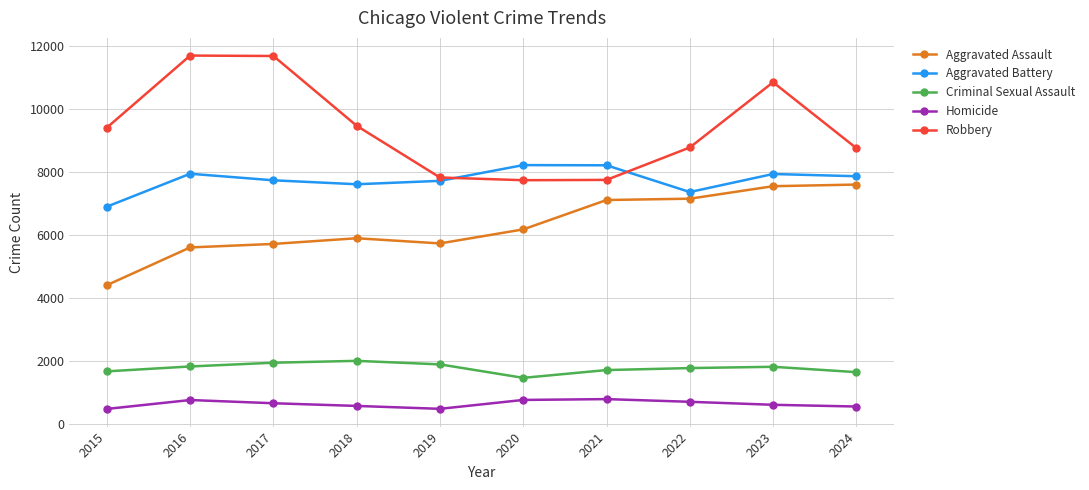

Is the value of Aggravated Battery at 2016 greater than the value of Homicide at 2017?

Yes